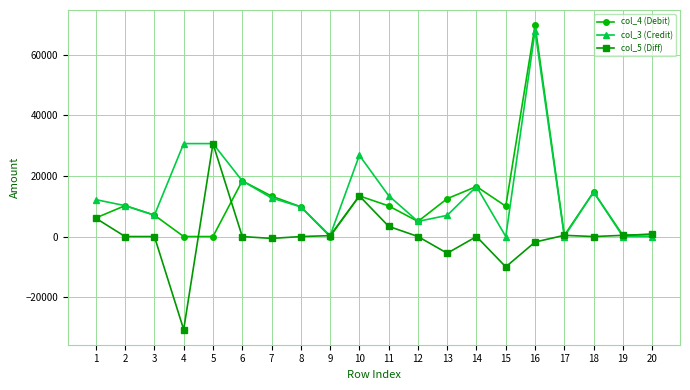

The value of col_4 (Debit) at 12 is 4990. True or false?

True